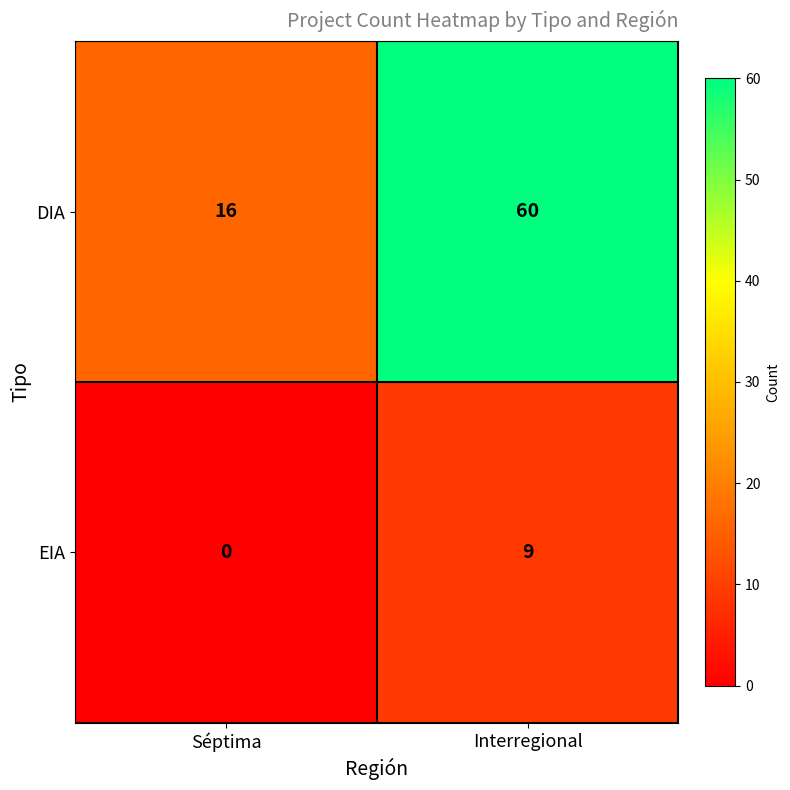

Reading left to right, list all the values displayed in this chart.

DIA: 16	60
EIA: 0	9